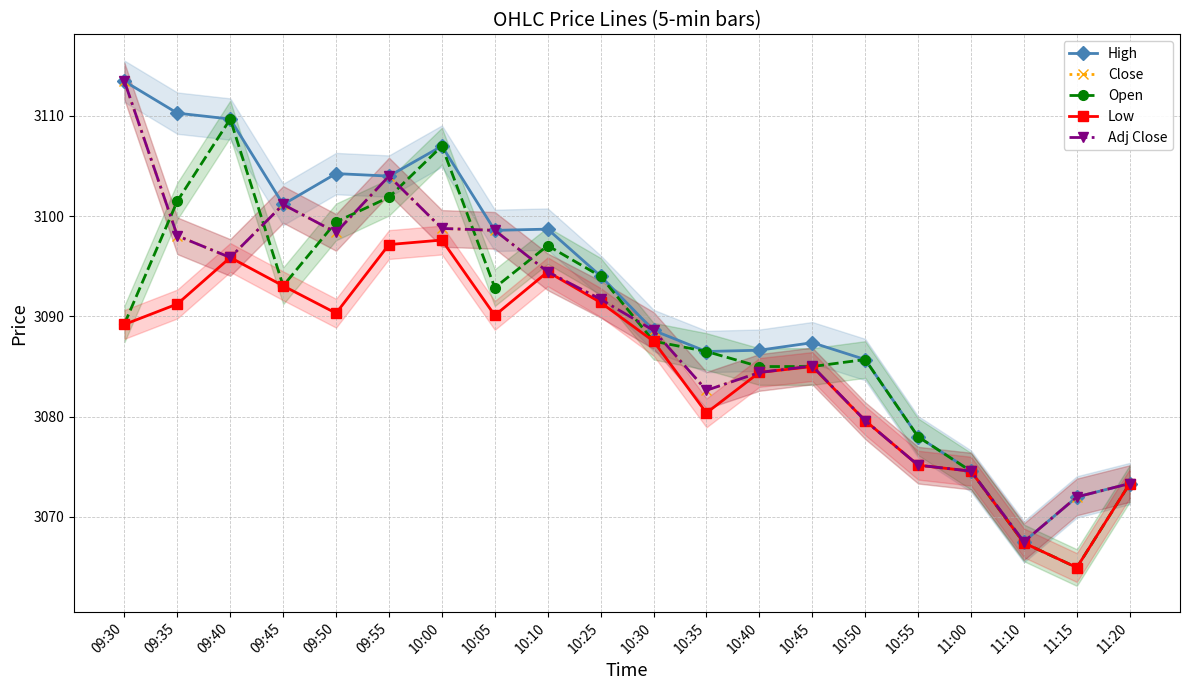

After their last crossing, which series has the higher values: Open or Close?

Close